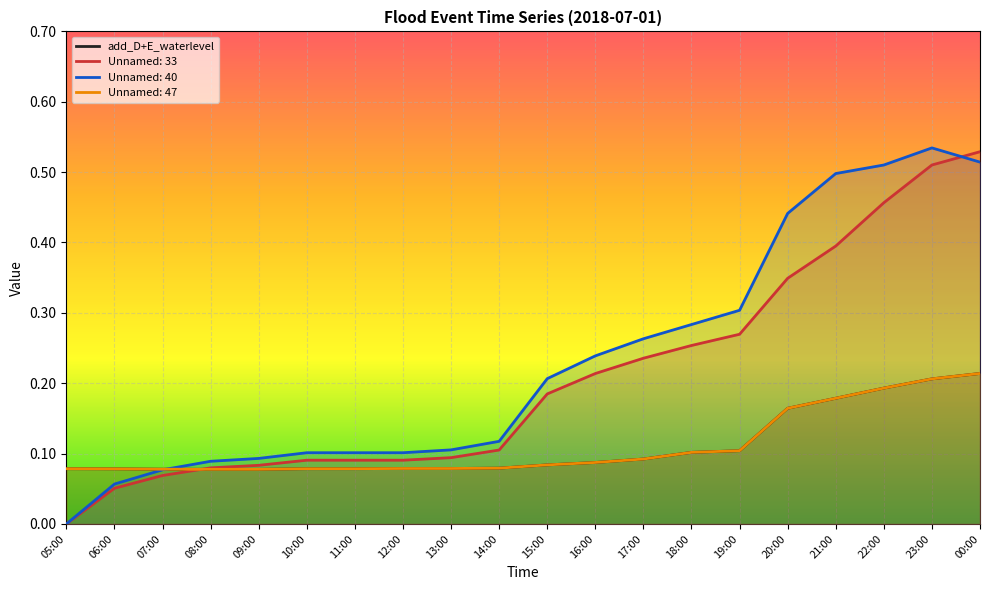

List the labels in order of value, smallest first.

08:00, 09:00, 07:00, 06:00, 05:00, 10:00, 11:00, 12:00, 13:00, 14:00, 15:00, 16:00, 17:00, 18:00, 19:00, 20:00, 21:00, 22:00, 23:00, 00:00